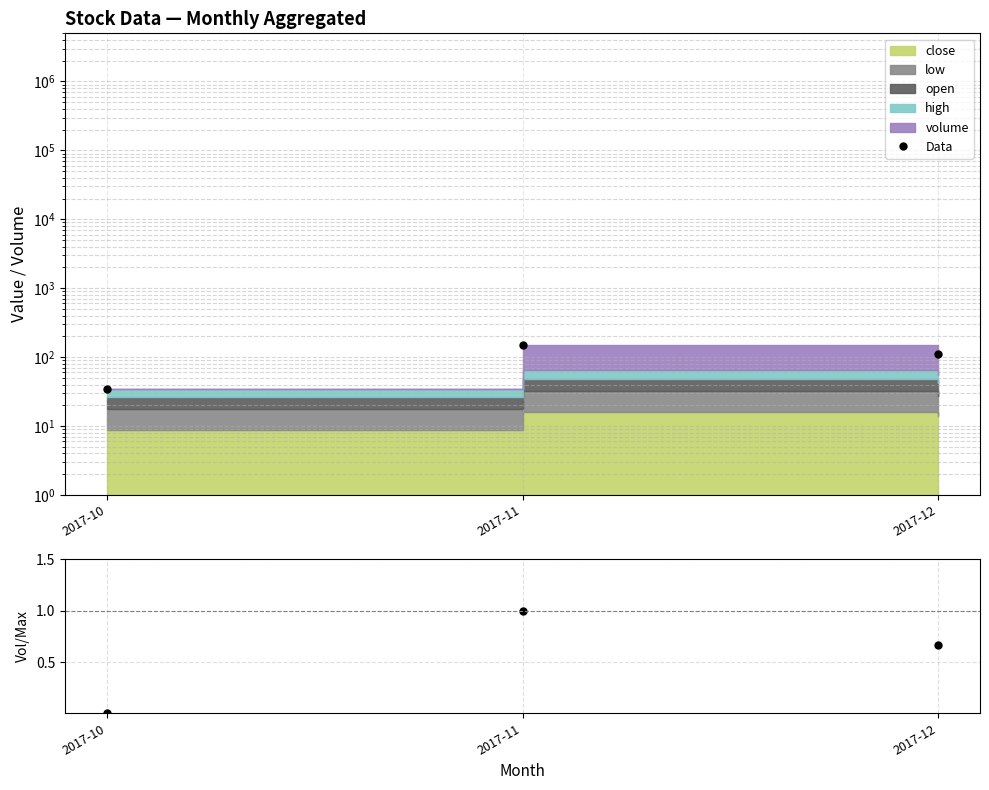

What is the greatest value displayed?

149.4